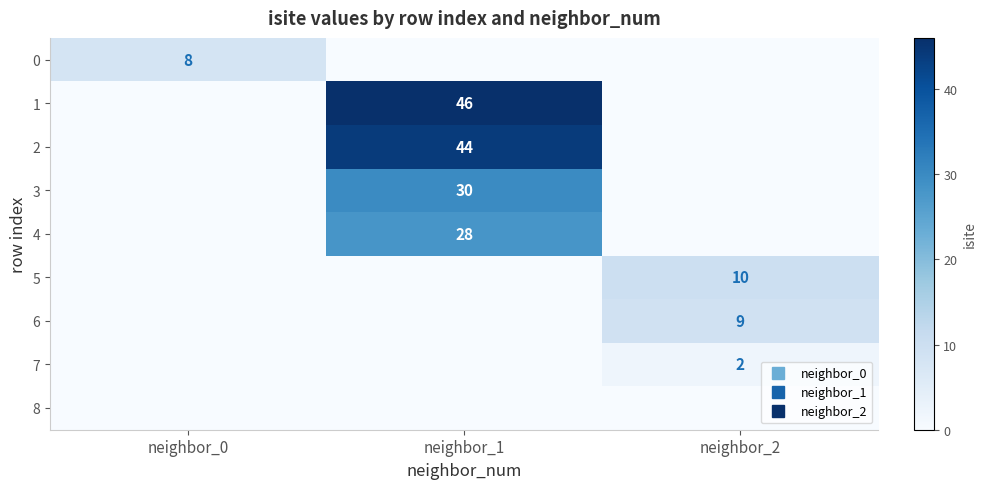

What is the total value across all series at neighbor_0?

8